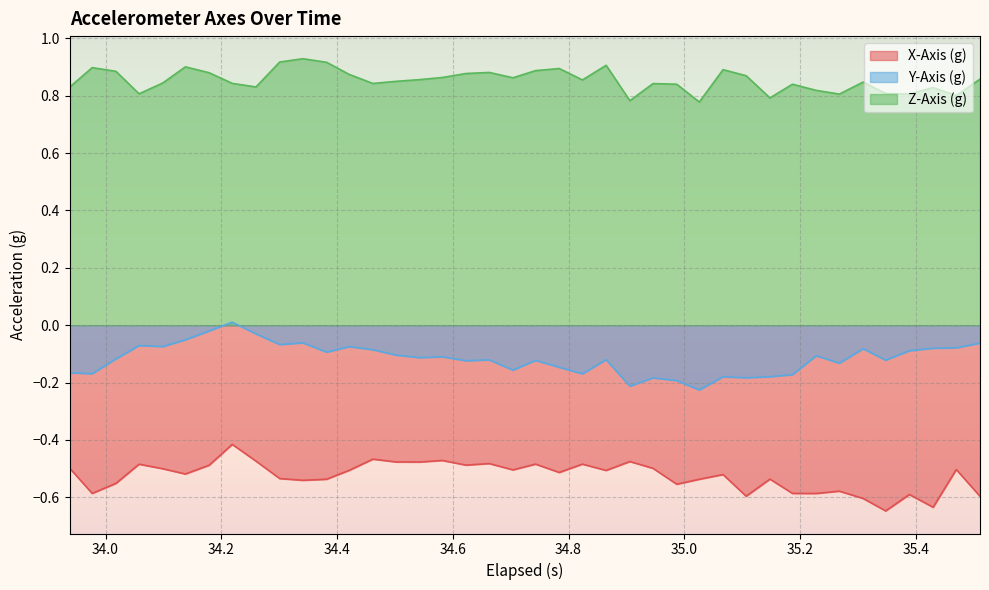

List the series in order of their overall mean, lowest first.

X-Axis (g), Y-Axis (g), Z-Axis (g)